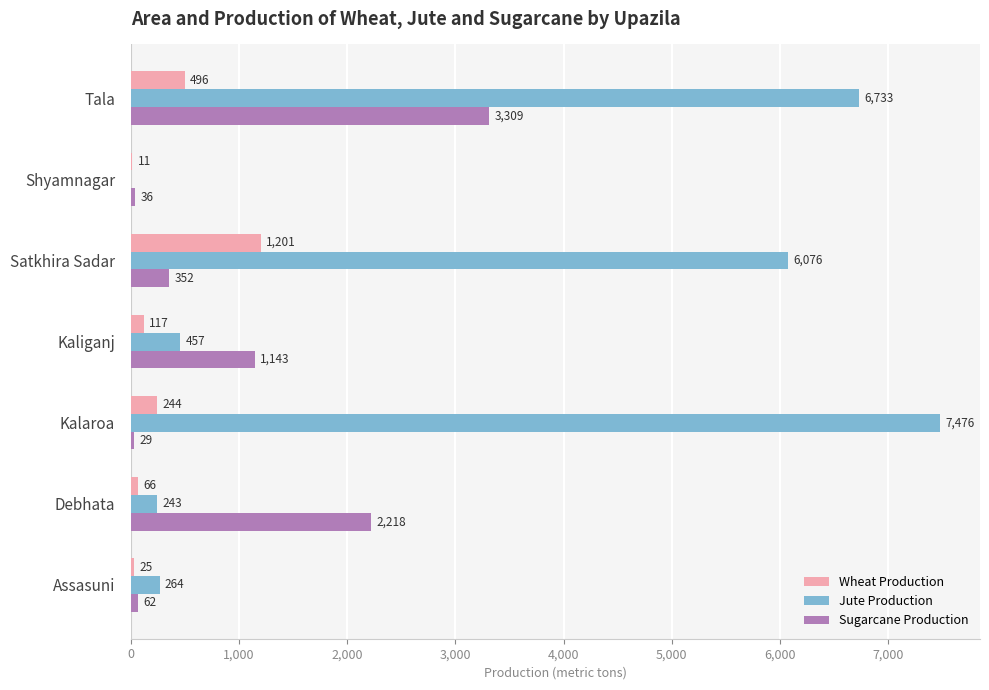

True or false: Wheat Production has a value of 496 at Tala.

True